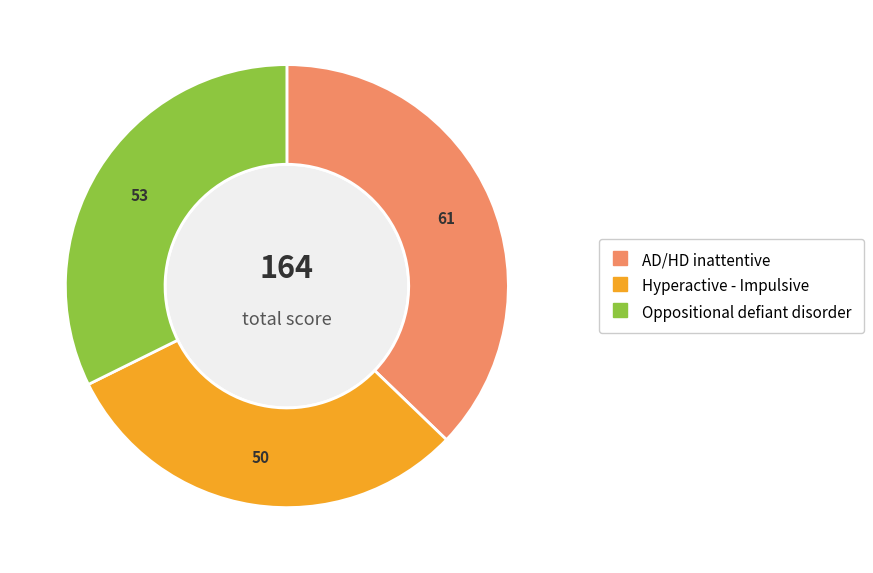

How many slices are in this pie chart?

3